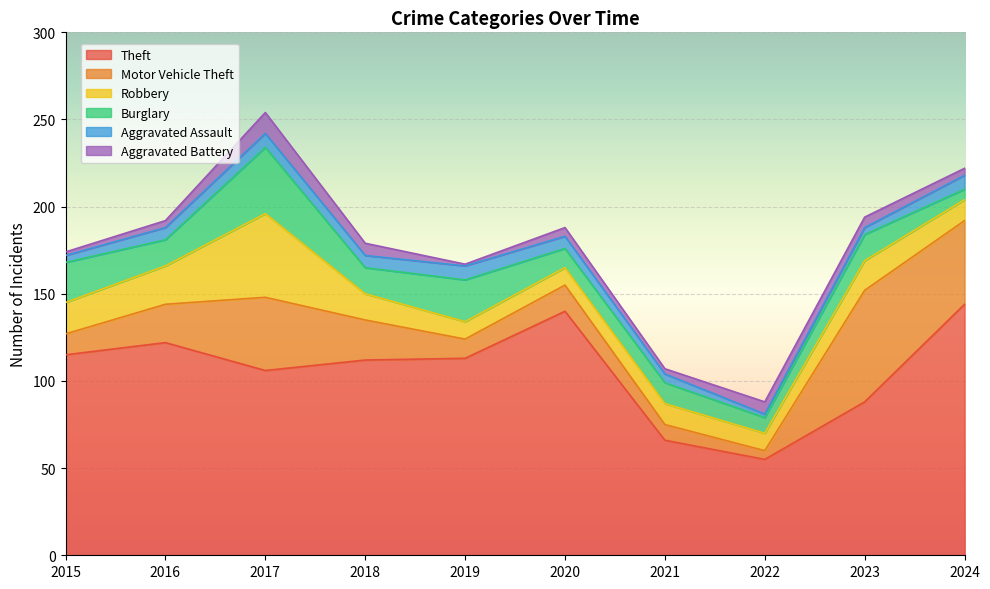

What is the value of the Aggravated Assault point at the 3rd from the left?

8